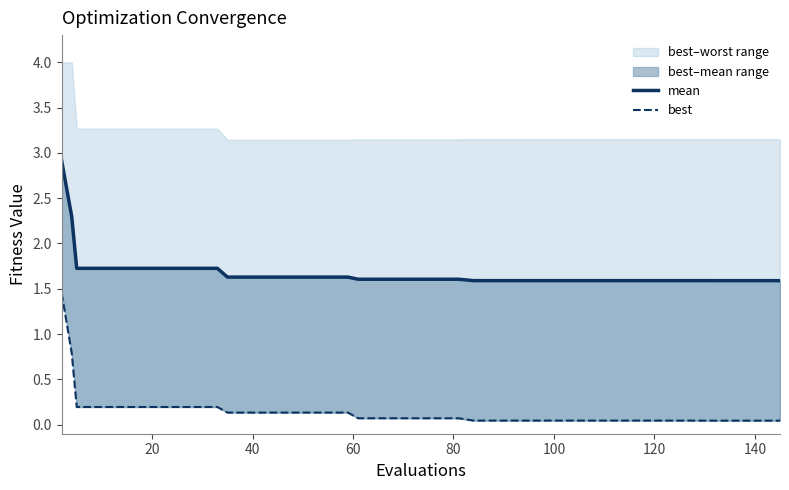

Which series has the largest total across all categories?

mean